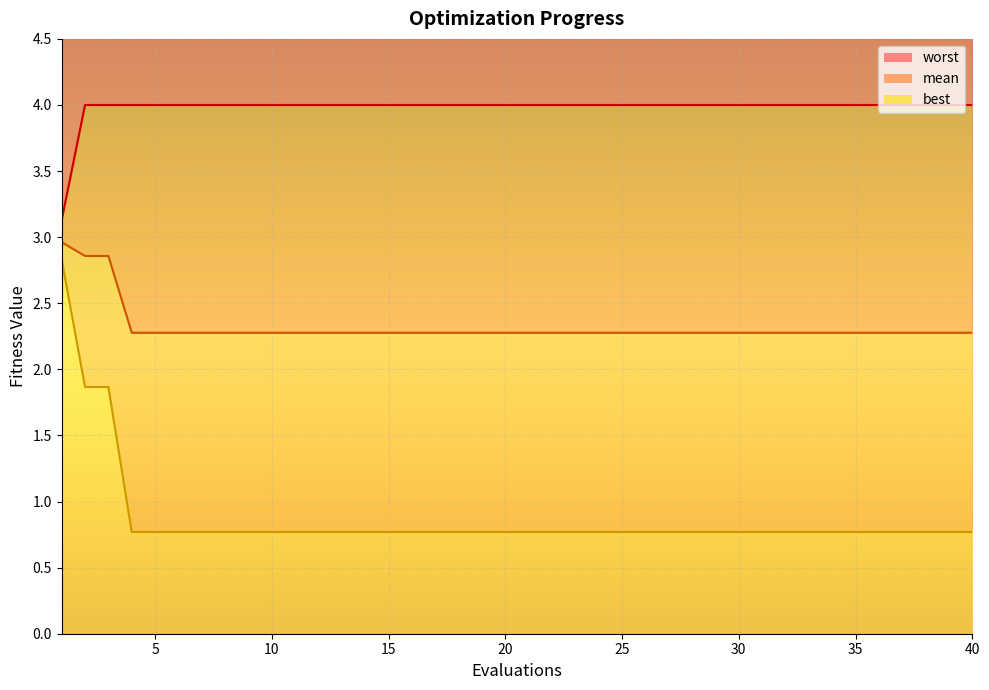

The mean series shows 0.5 at 30. True or false?

False